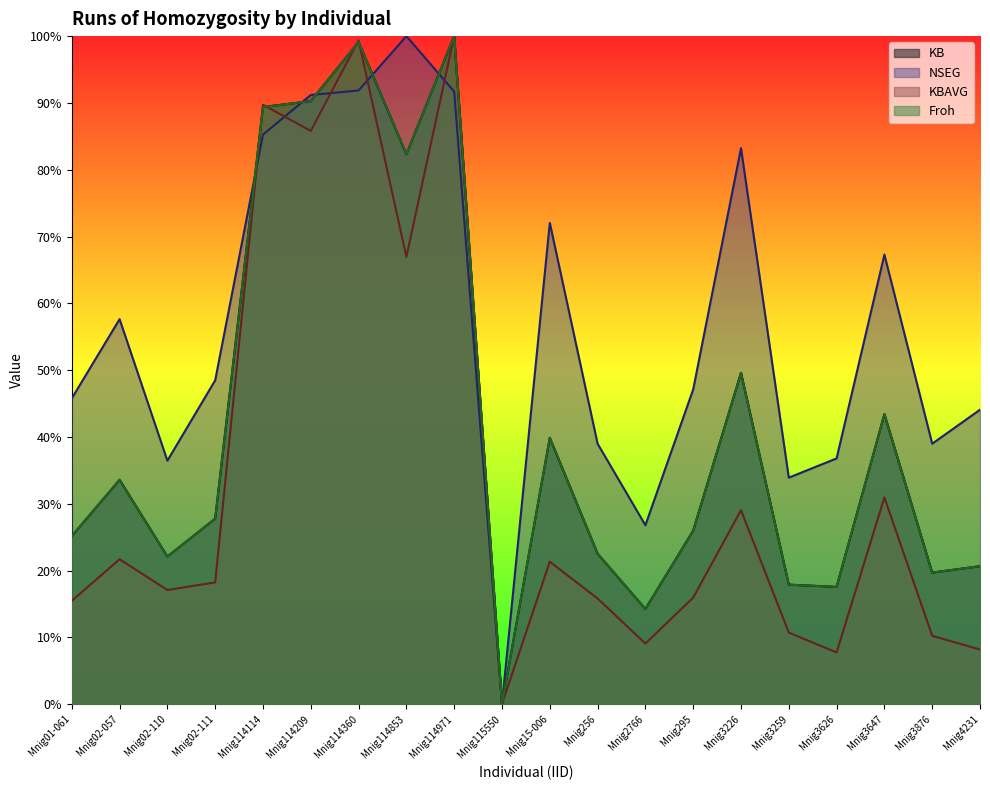

True or false: Froh and KBAVG cross at least once.

True